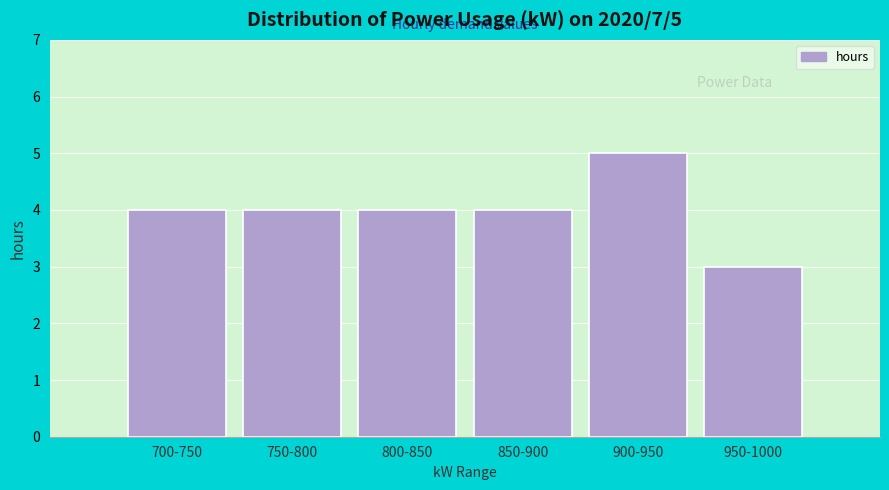

Reading left to right, list all the values displayed in this chart.

700-750=4	750-800=4	800-850=4	850-900=4	900-950=5	950-1000=3